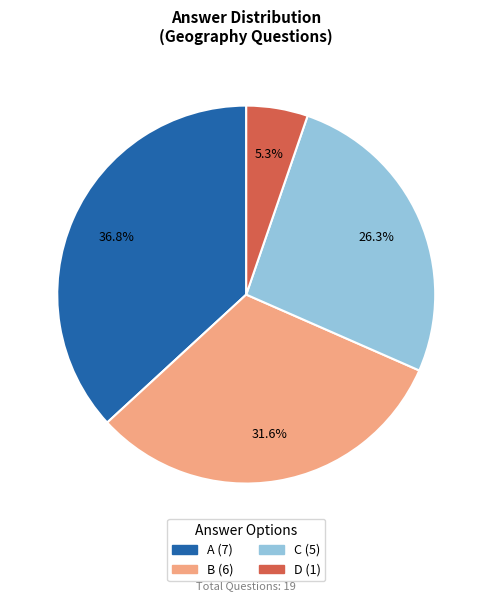

What percentage is NOT represented by B?

68.4%